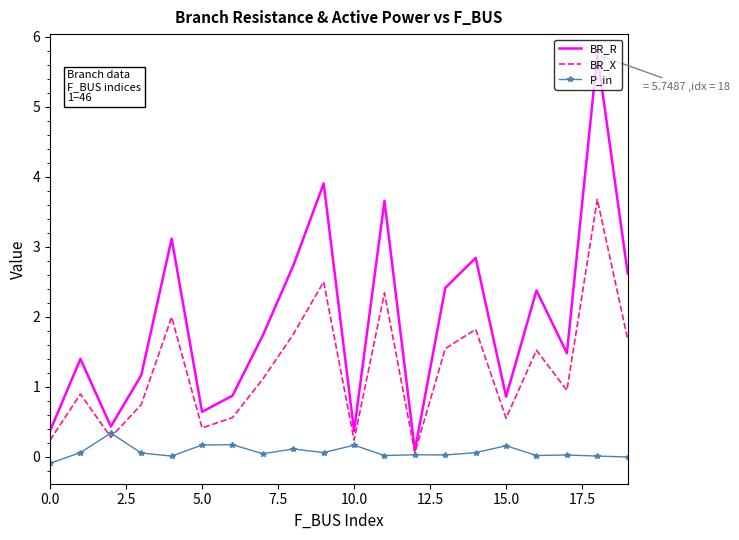

At how many categories does at least one series exceed 3?

4